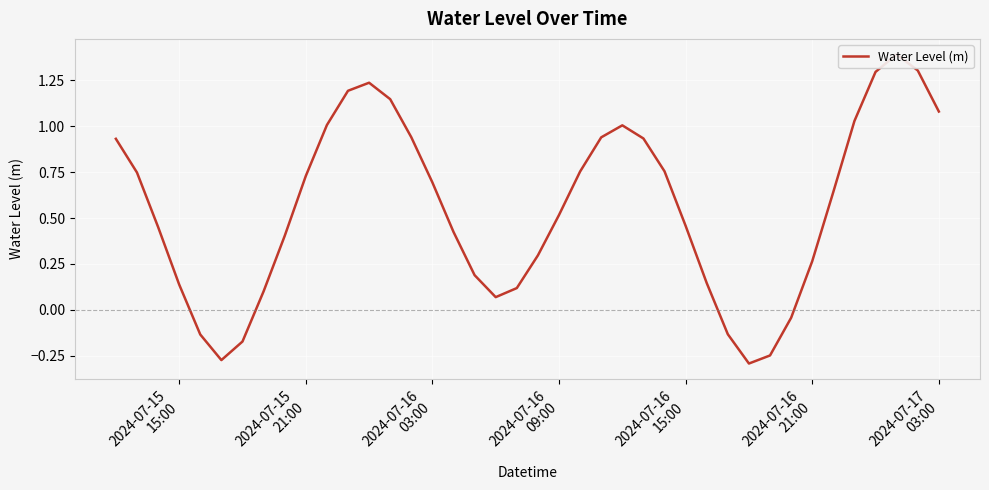

How many lines are shown in the chart?

1